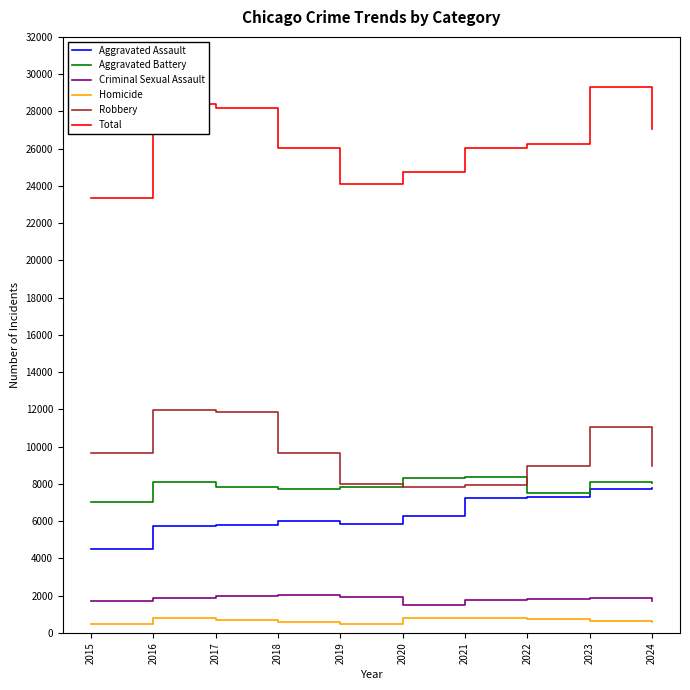

True or false: Aggravated Battery has more than 2 interior local peaks.

True